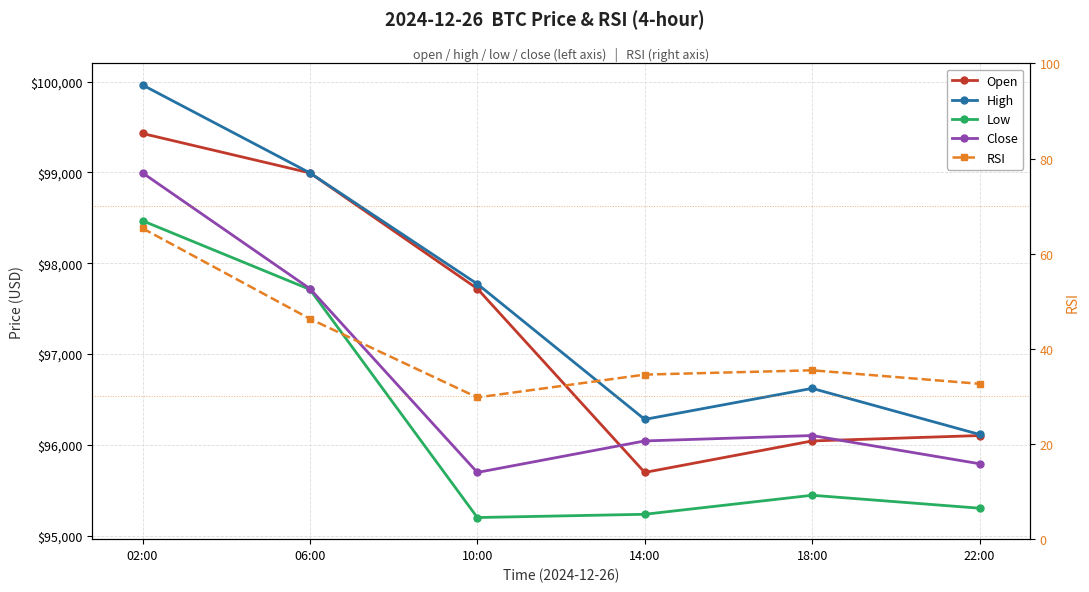

At which label does High reach its peak?

02:00